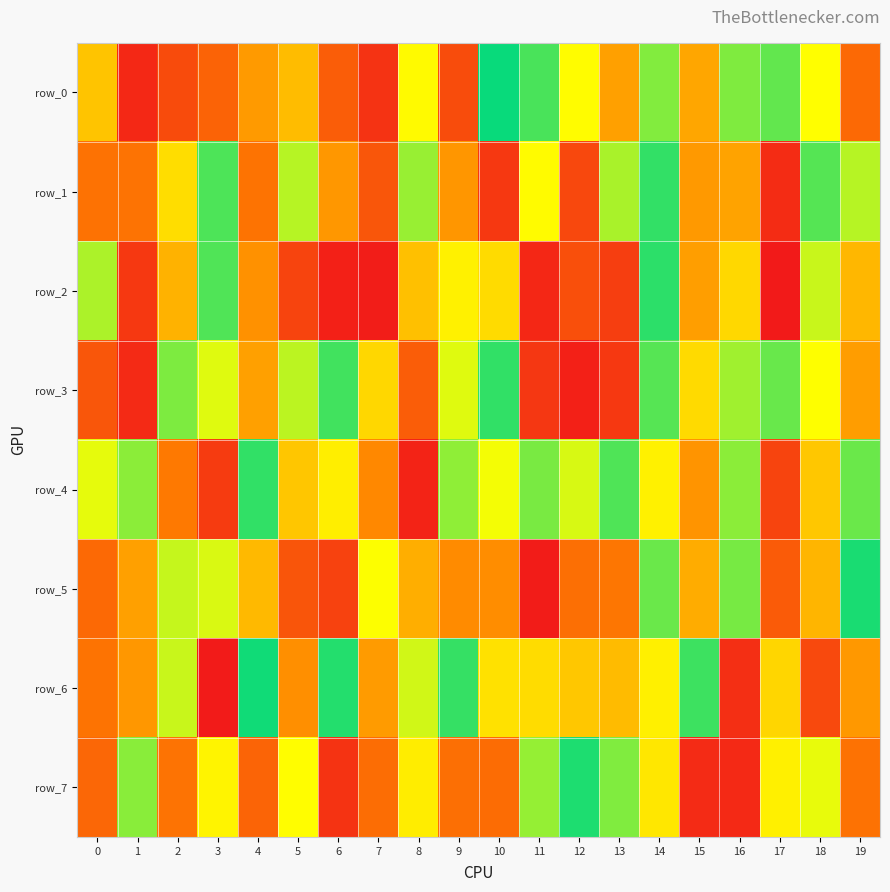

What is the smallest value displayed?

2197